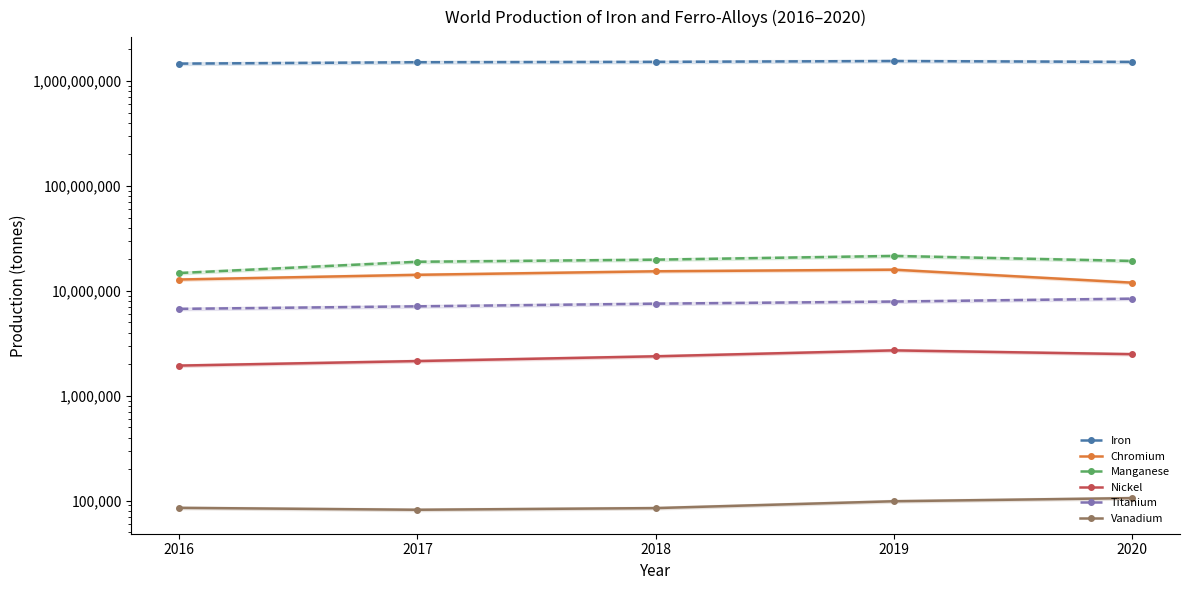

Which category has the lowest value in the Iron series?

2016